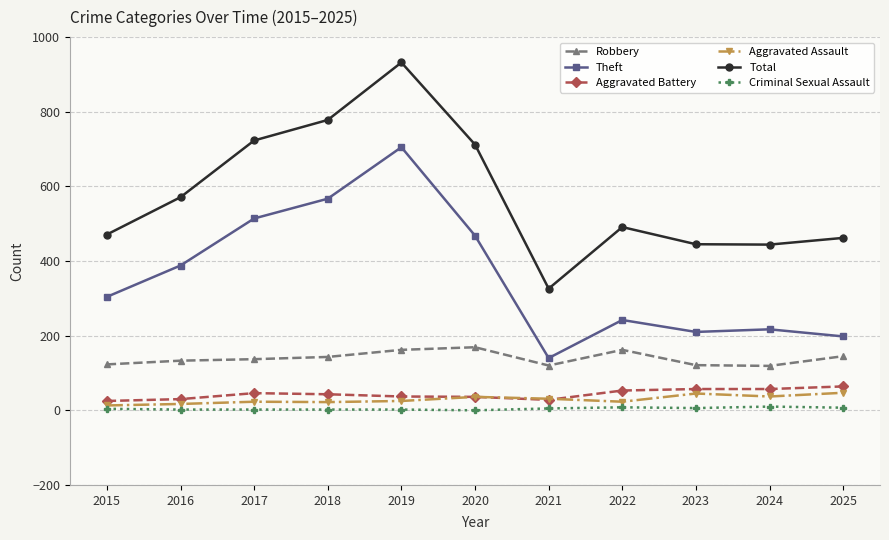

What is the difference between the maximum and minimum values in the Aggravated Assault series?

34